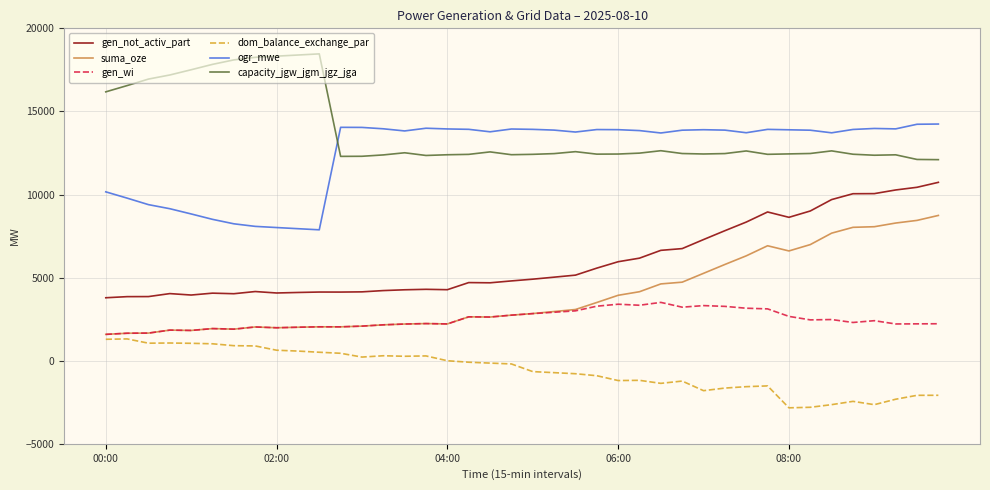

True or false: dom_balance_exchange_par and gen_not_activ_part intersect in this chart.

False